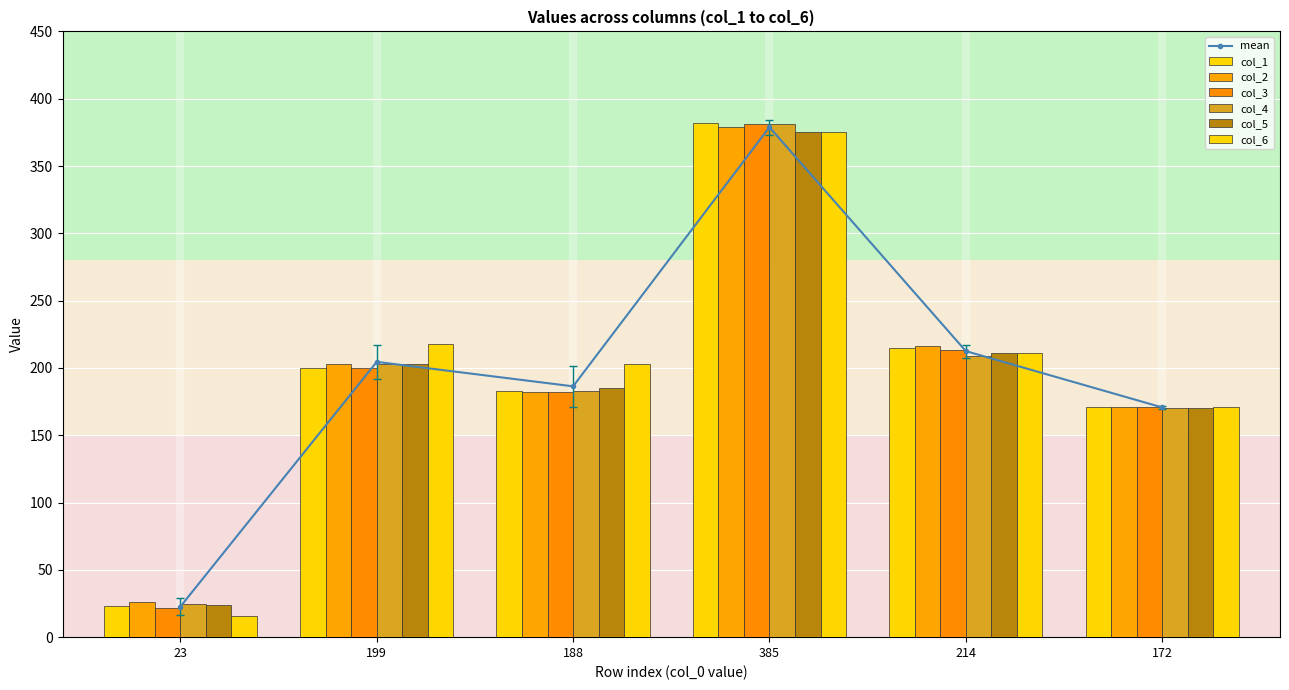

What is the value of the col_1 bar at the 4th from the left?

382